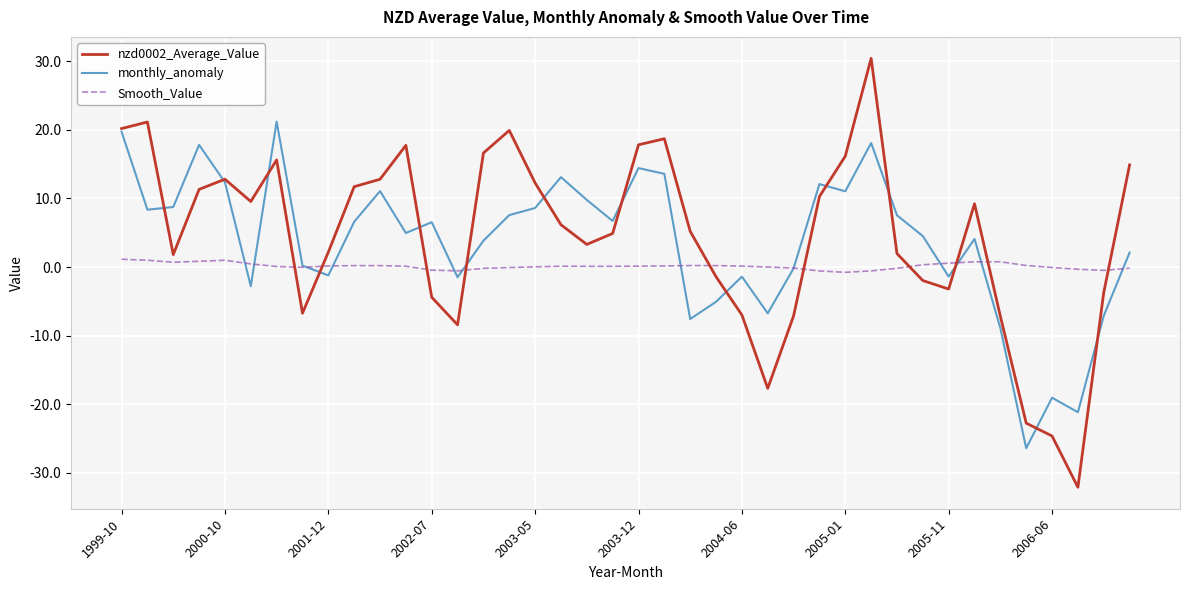

What is the maximum value shown in the chart?

30.4